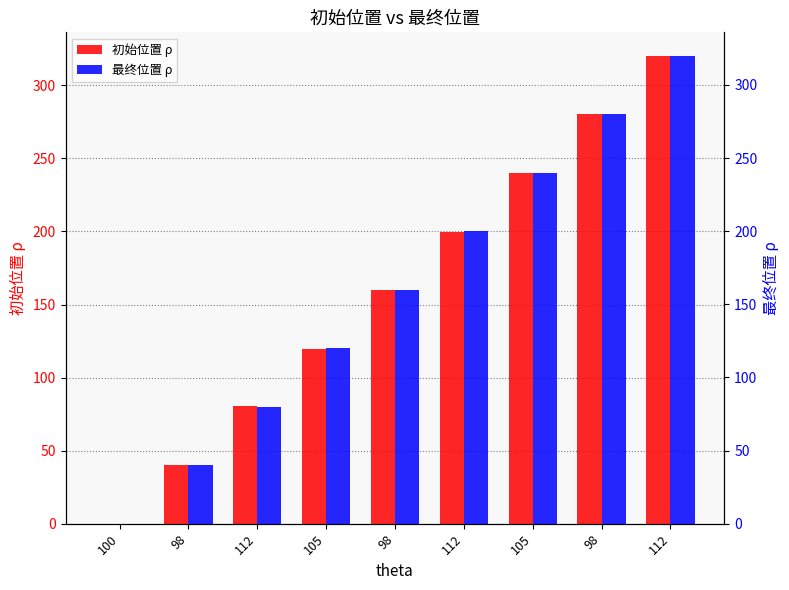

What is the difference between the 初始位置 ρ values at 105 and 105?

120.3